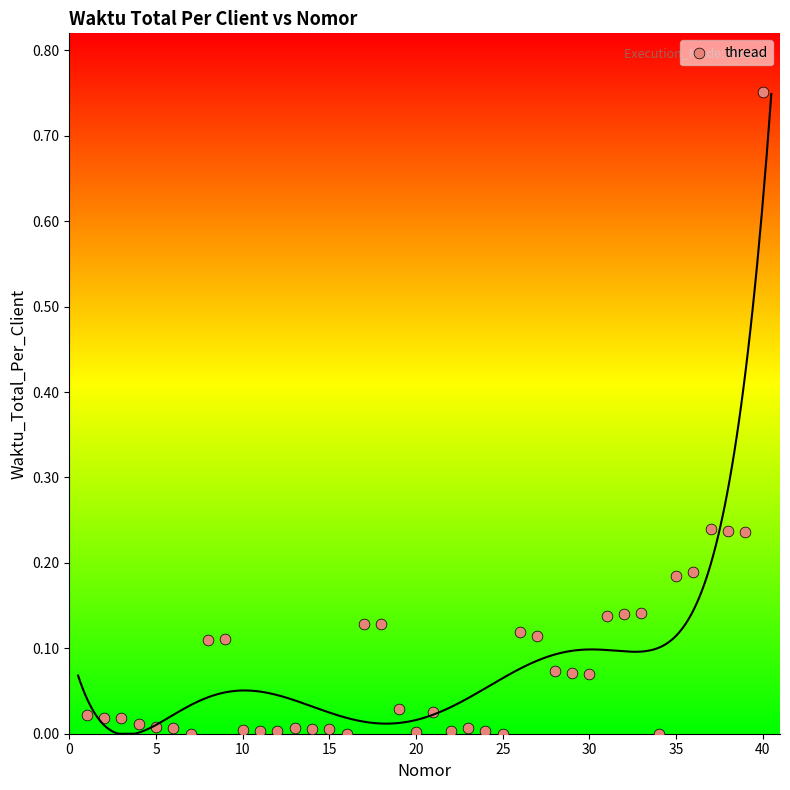

What is the range of X values (max minus min)?

39.0